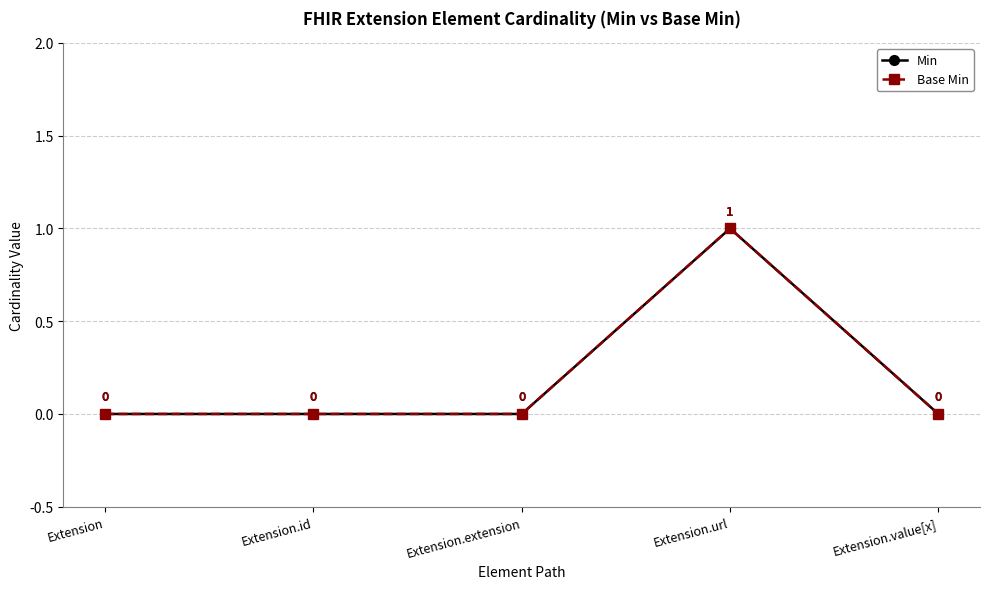

Rank the categories by Base Min value from lowest to highest.

Extension, Extension.id, Extension.extension, Extension.value[x], Extension.url